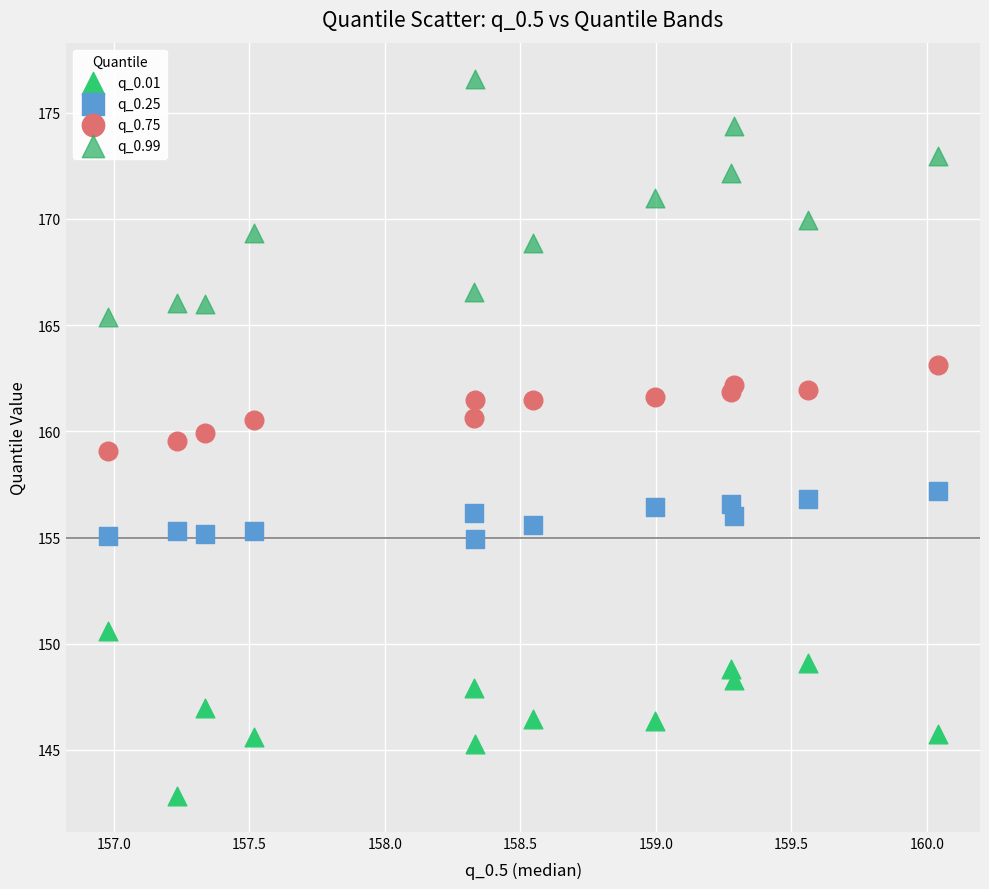

Which series reaches the minimum Y coordinate?

q_0.01